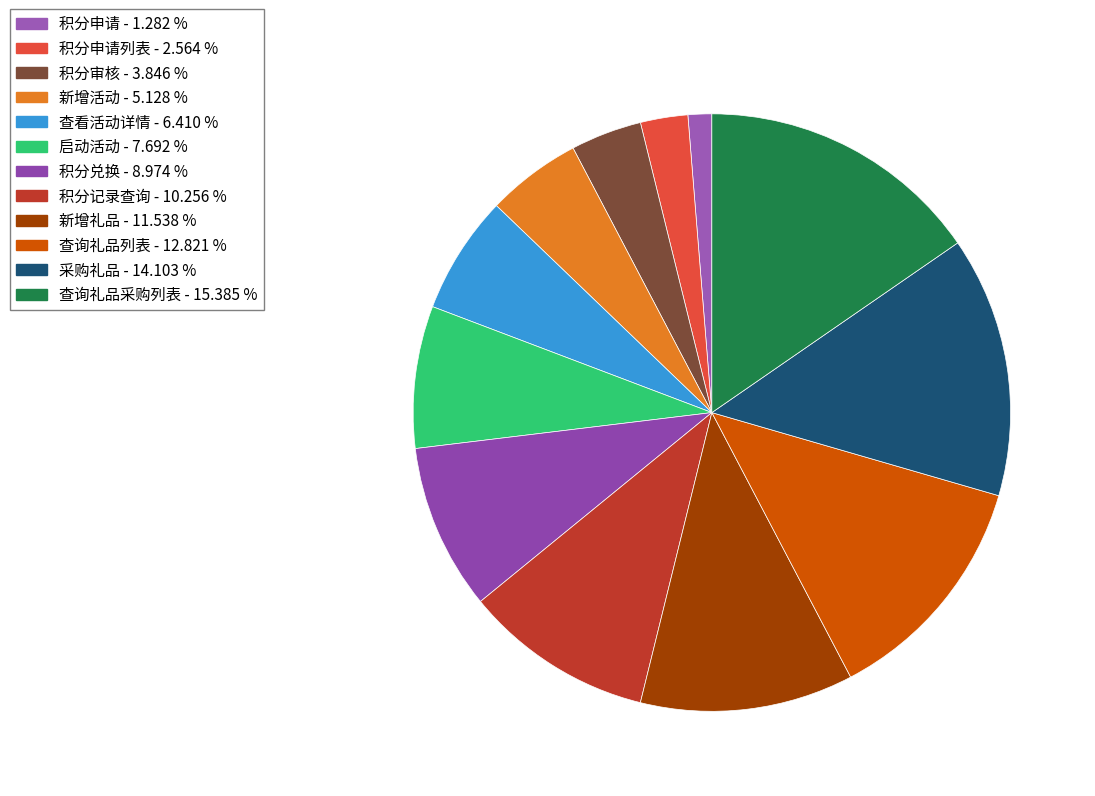

To the nearest percent, what is the difference between the largest and smallest slice percentages?

14%